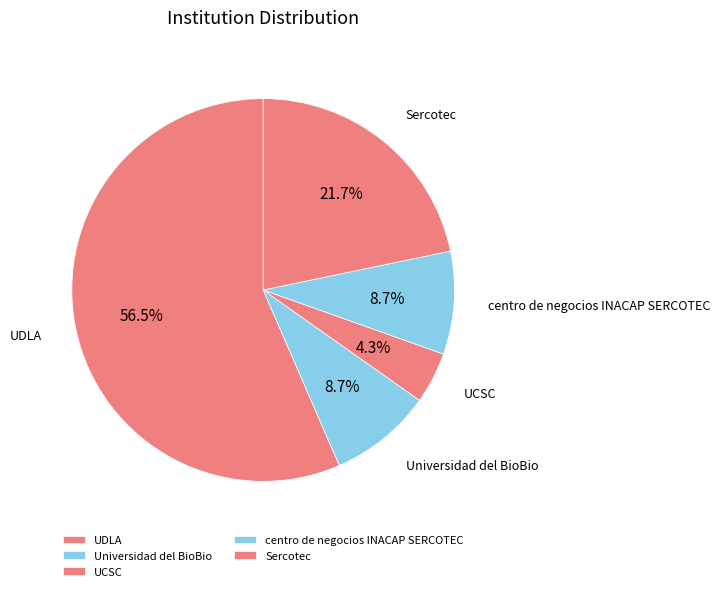

Do Sercotec and UCSC together represent more than half of the pie?

No